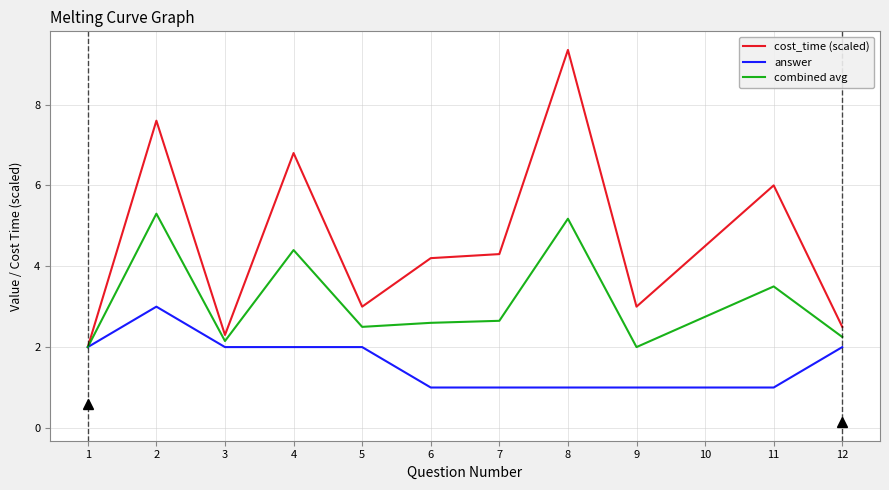

Which series has the largest range (max minus min)?

cost_time (scaled)